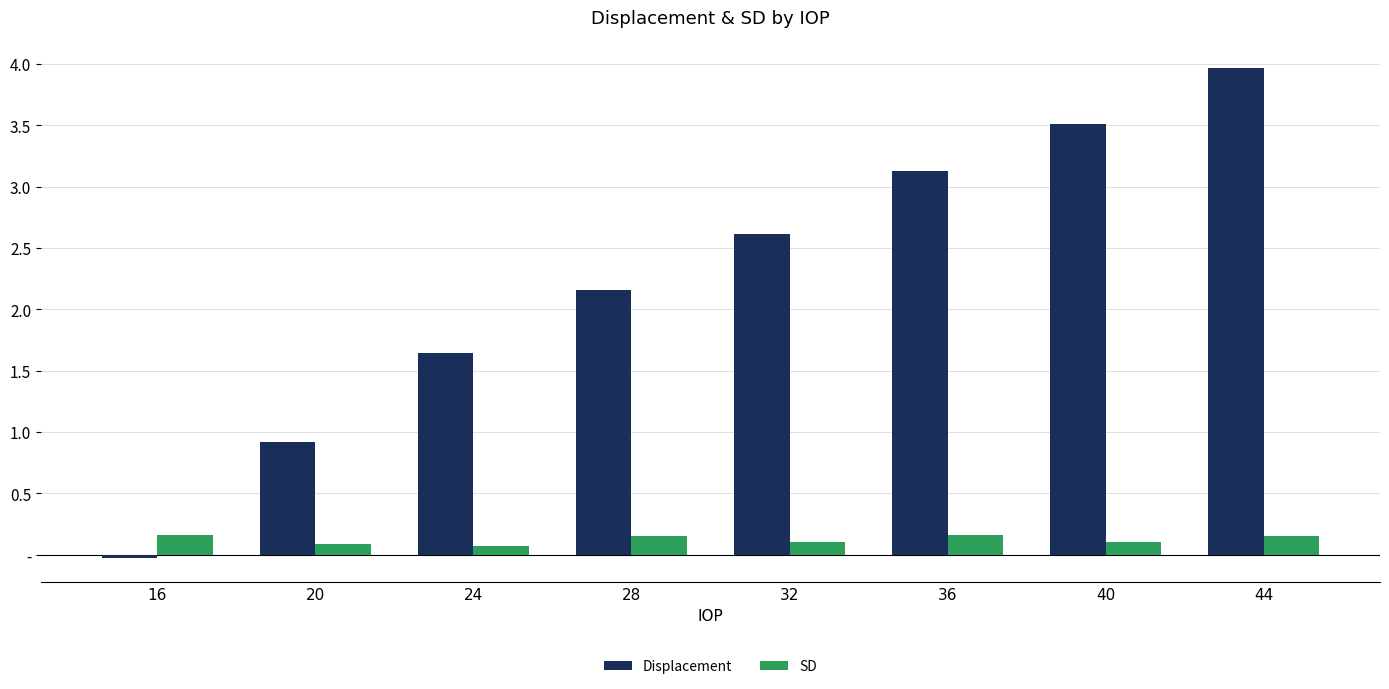

Rank the series at 20 from lowest to highest value.

SD, Displacement